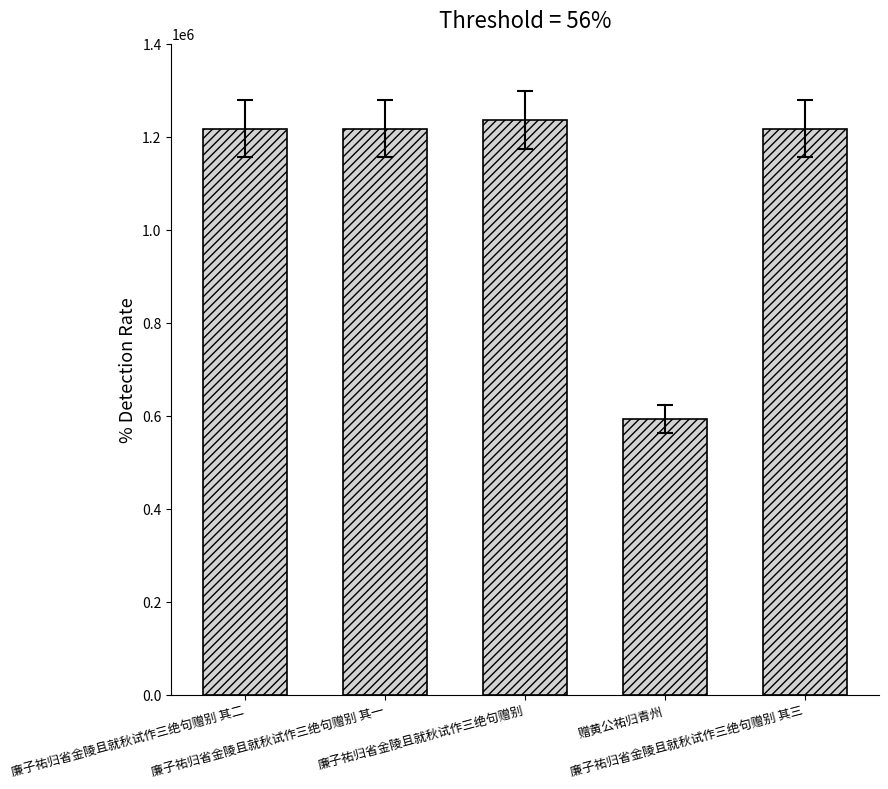

What position from the right is 赠黄公祐归青州?

2